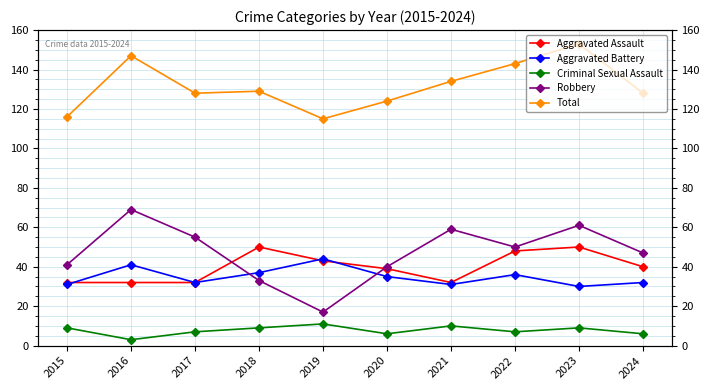

How many values in the Robbery series are below 50?

5